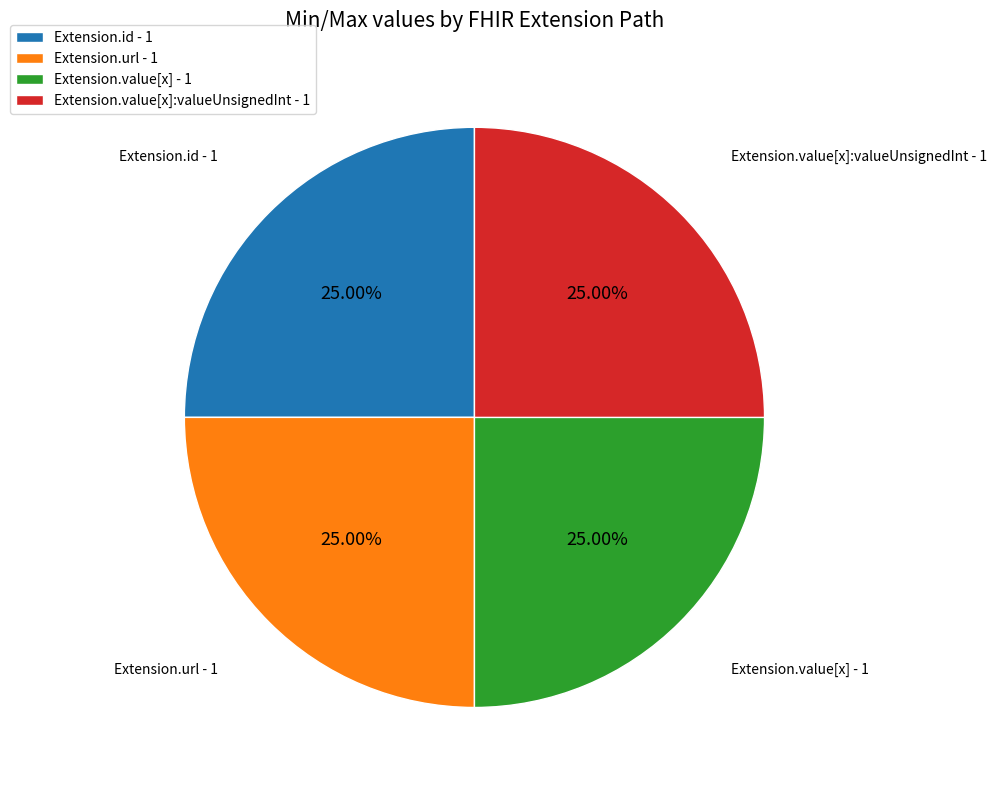

Is Extension.id - 1 the majority of the pie?

No